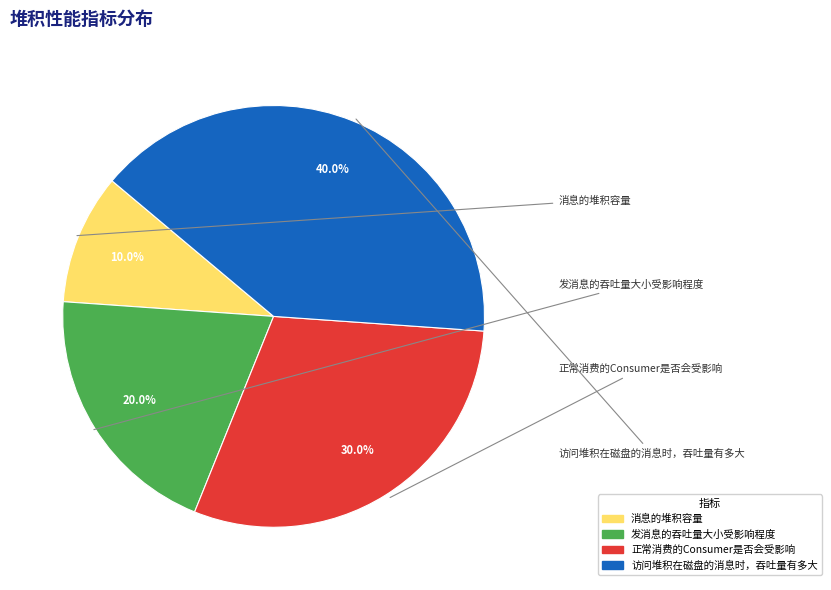

Is it true that 正常消费的Consumer是否会受影响 is 17% of the pie?

False